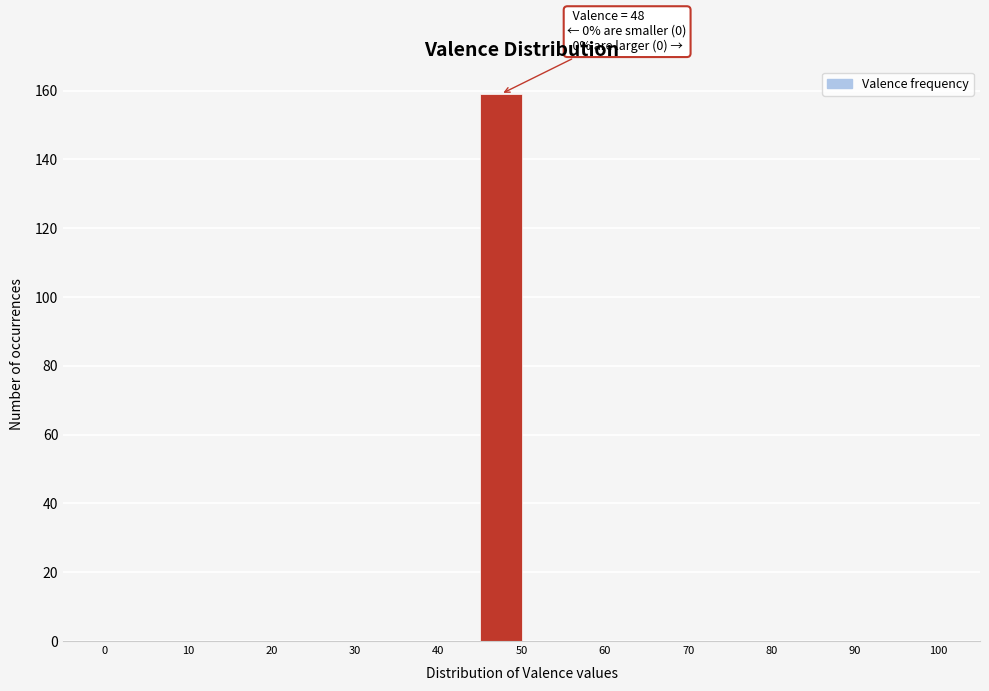

Over which range of the x-axis is the bar tallest?

45 to 50